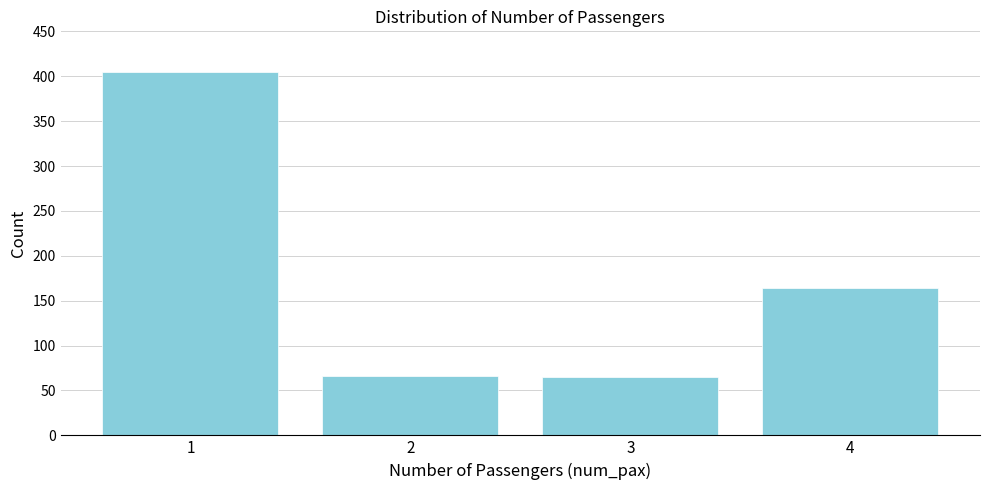

What is the greatest value displayed?

405